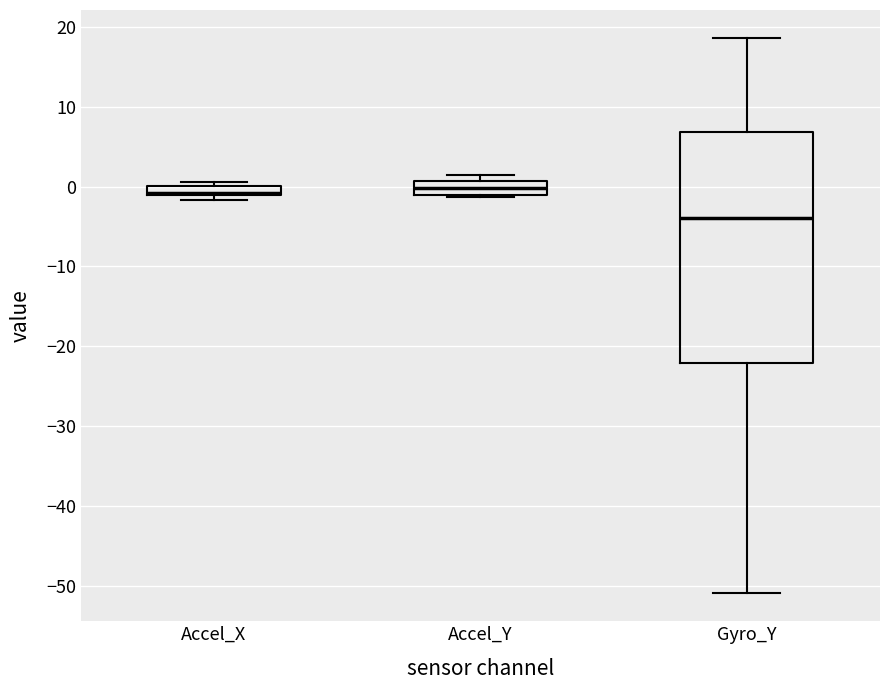

Where does the median line of the box for Accel_Y sit on the y-axis? The values are not printed on the chart, so give them approximately, as read against the axis.

0